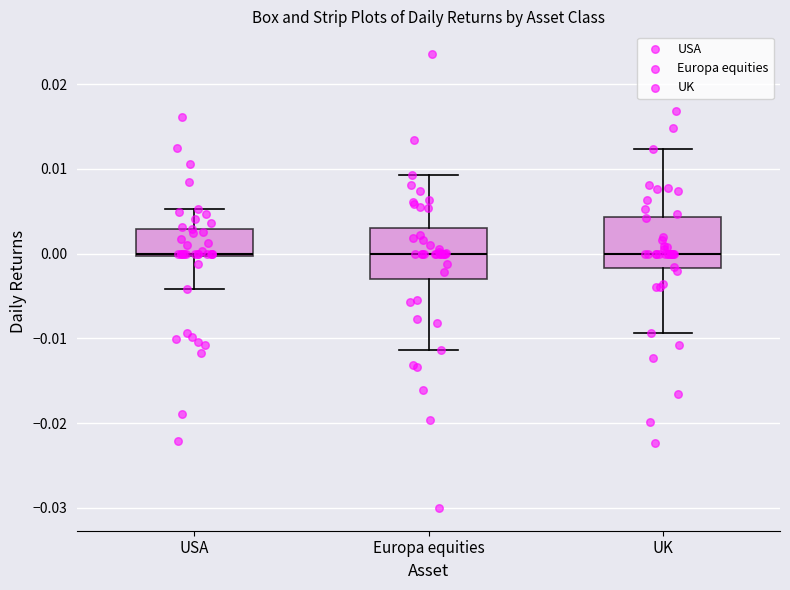

Where is the lower edge of the box for UK on the y-axis? The values are not printed on the chart, so give them approximately, as read against the axis.

-0.002